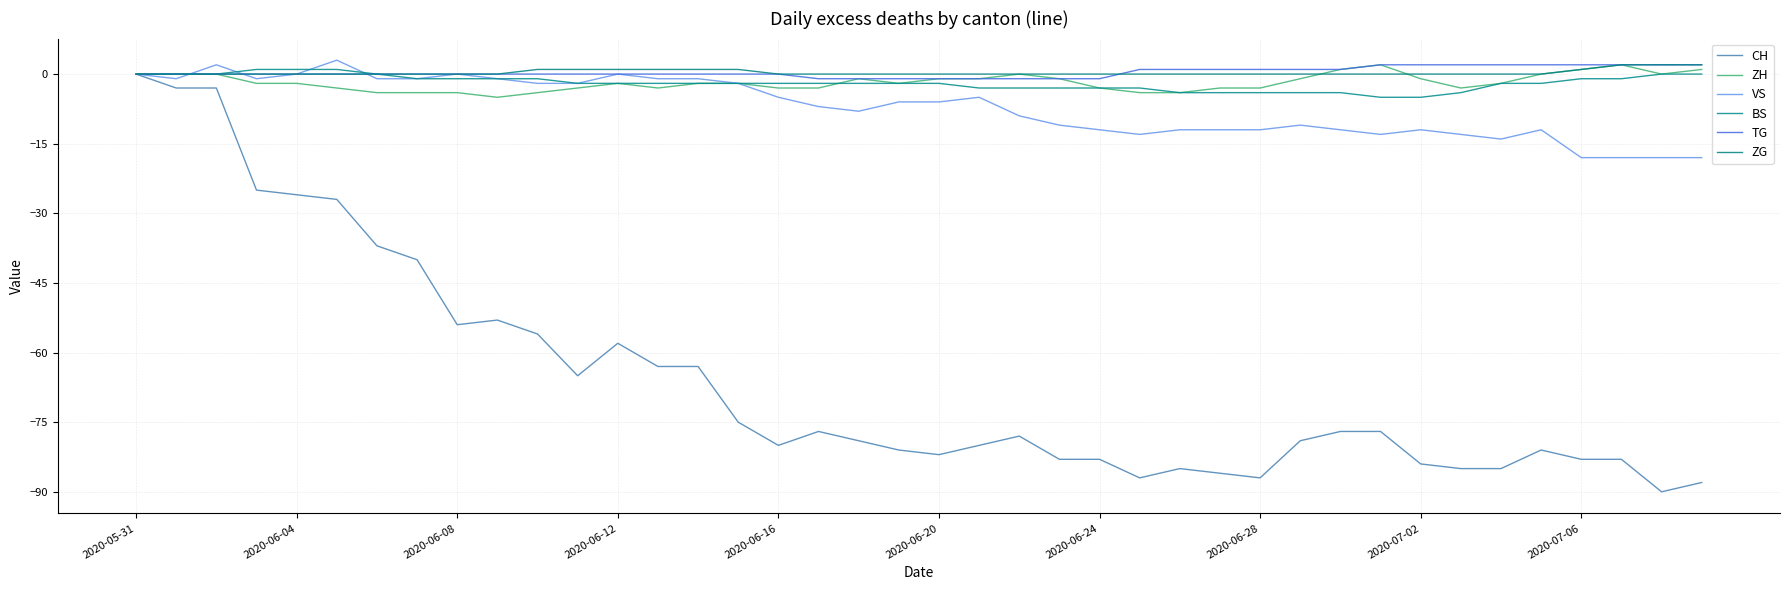

What is the maximum value shown in the chart?

3